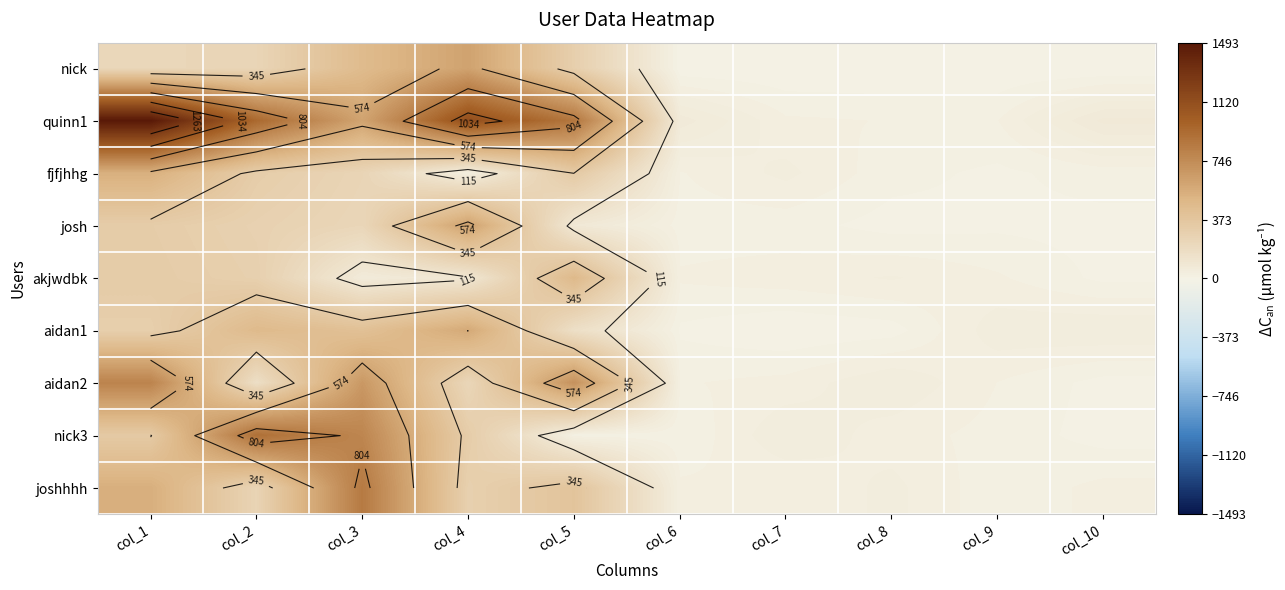

Which series changed the most between col_5 and col_7?

quinn1